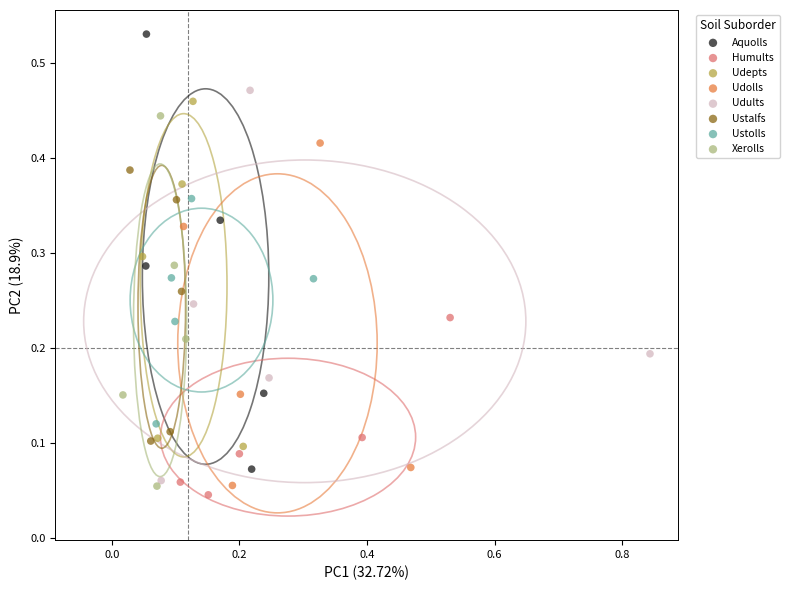

Which series reaches the maximum Y coordinate?

Aquolls